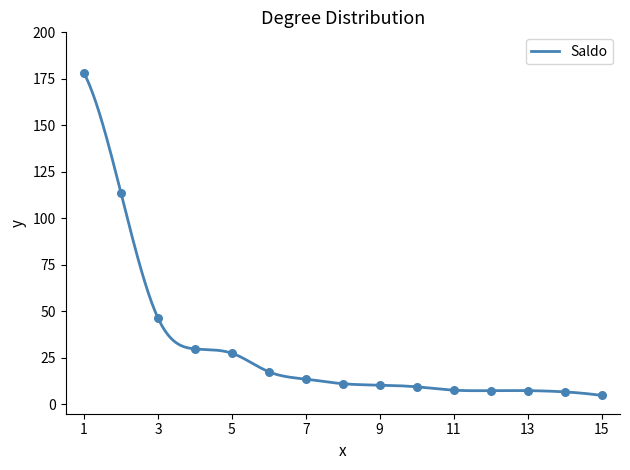

What is the lowest value of the Saldo series?

4.8